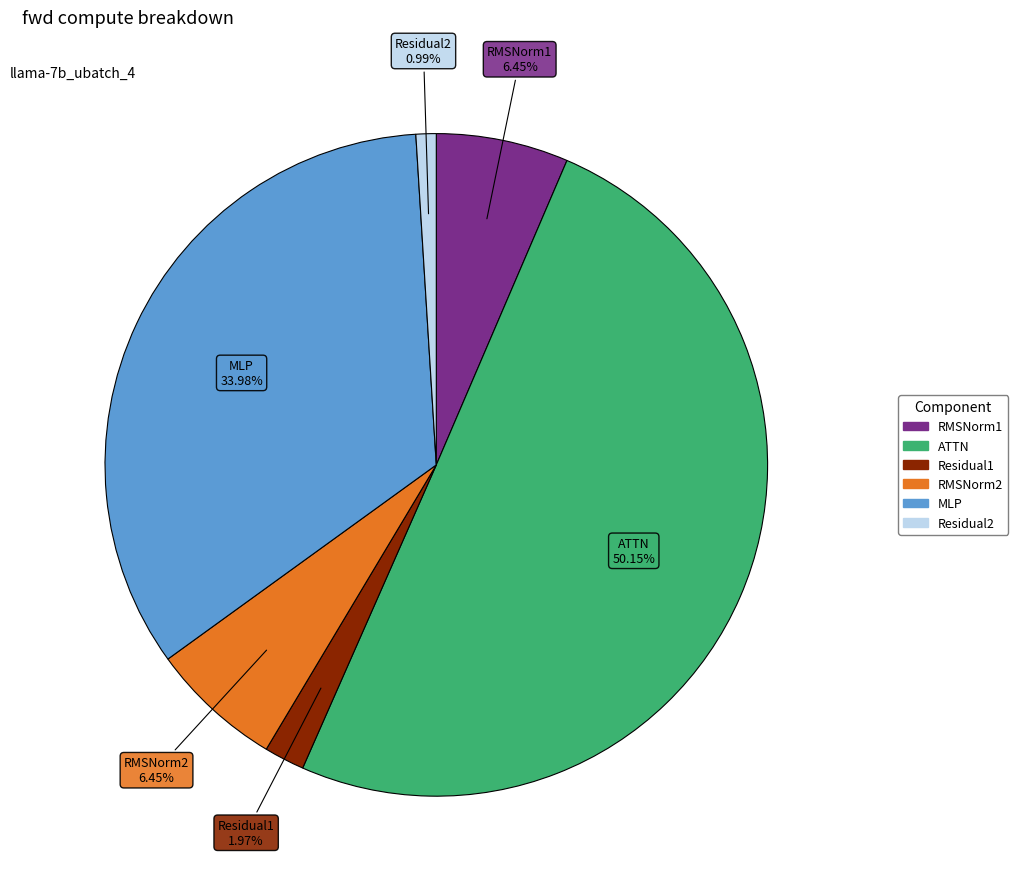

Count the number of slices in the pie.

6